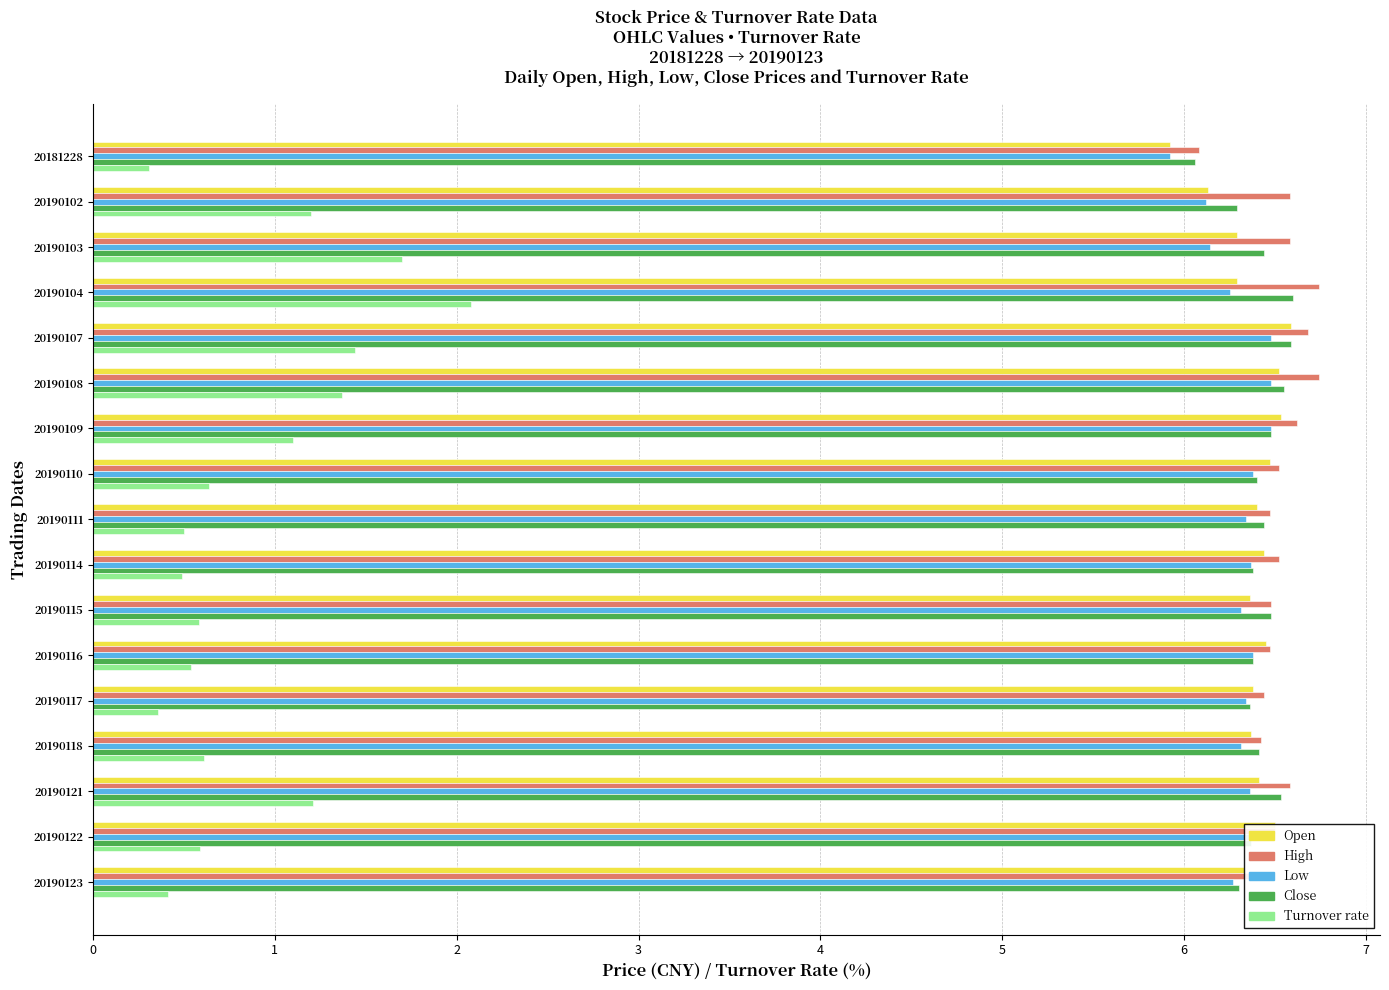

At how many categories does at least one series exceed 4?

17